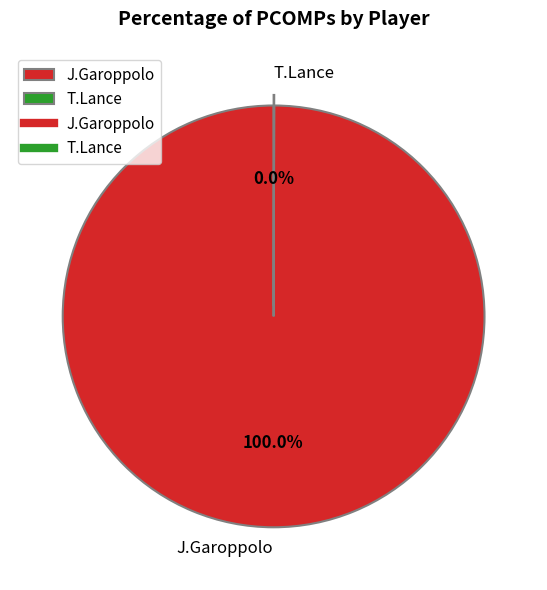

Is there a majority slice in this chart?

Yes